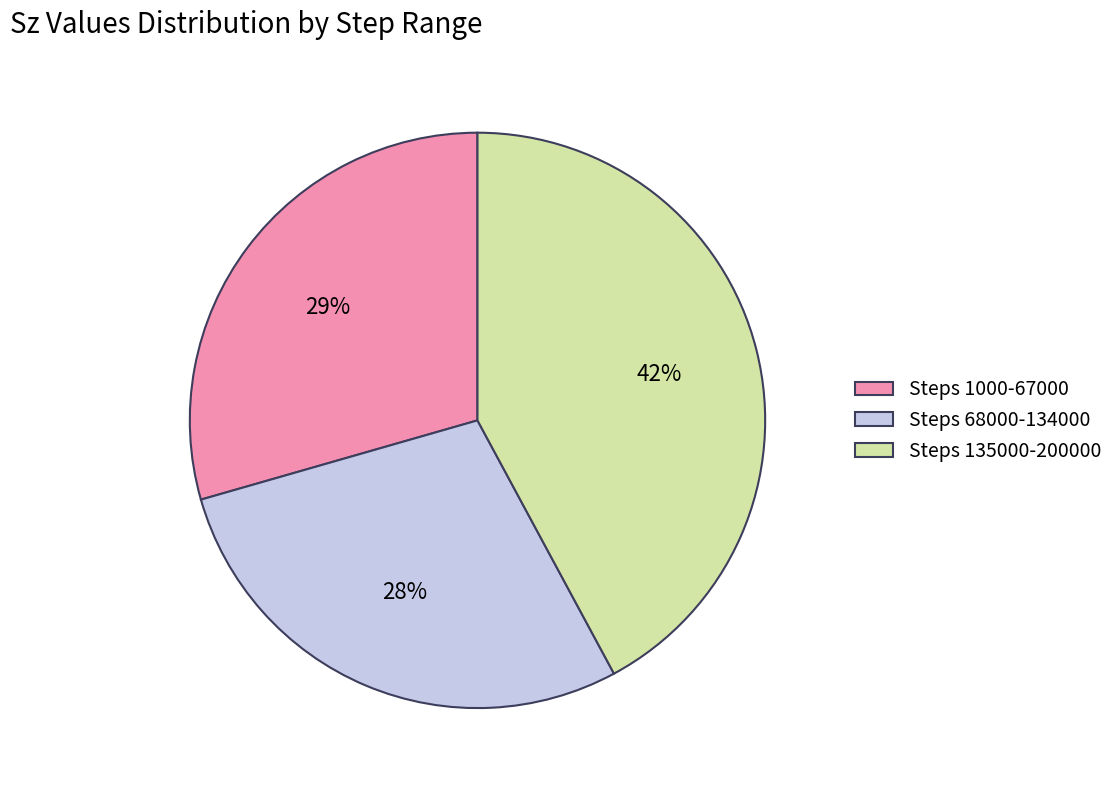

Is the sum of Steps 1000-67000 and Steps 135000-200000 greater than half?

Yes